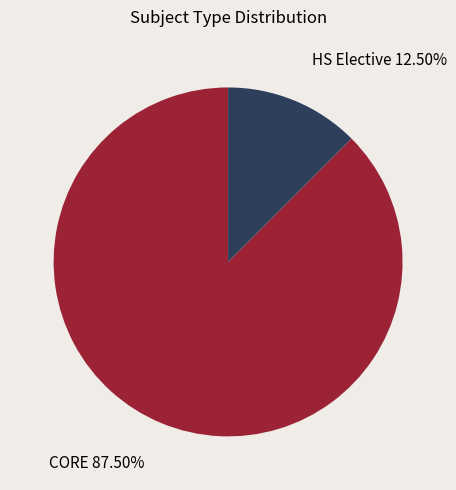

Is there any slice that represents more than half of the pie?

Yes